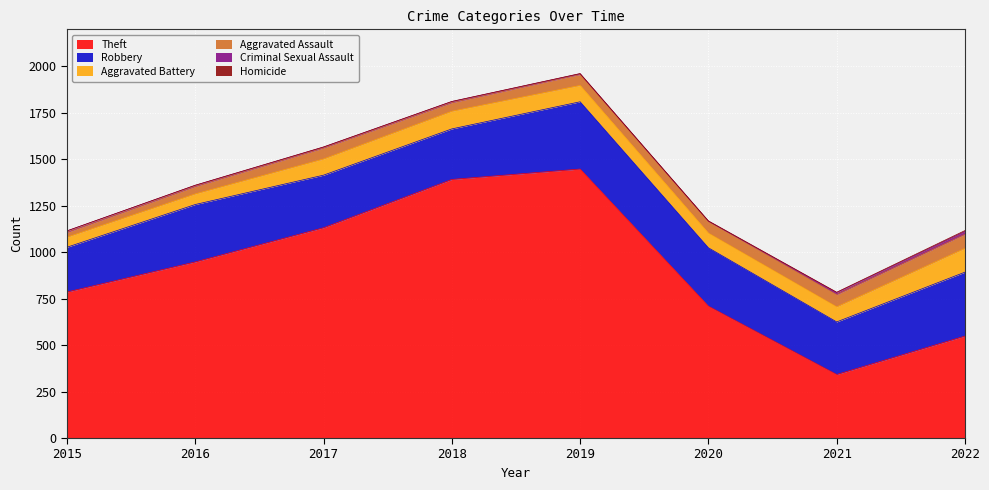

How many values in Homicide are above zero?

7